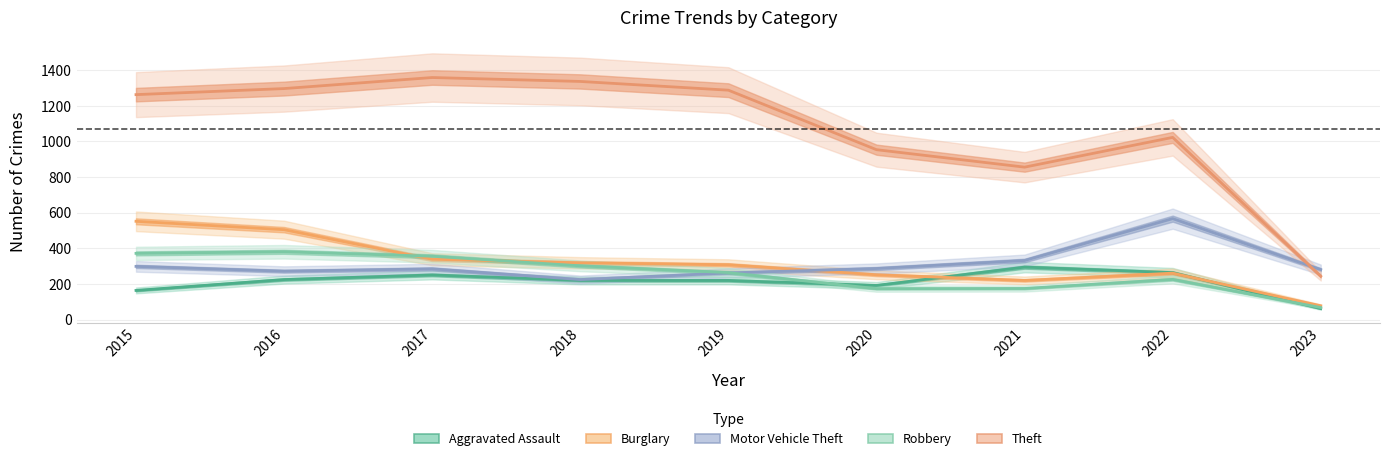

The value of Motor Vehicle Theft at 2020 is 58. True or false?

False